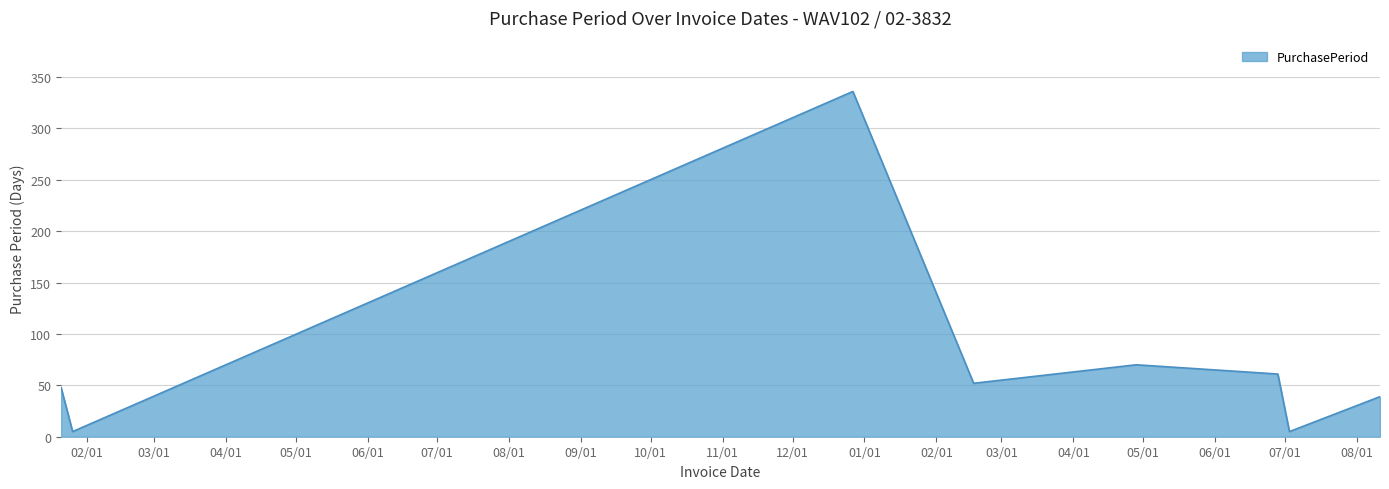

Reading right to left, list all the values displayed in this chart.

39	5	61	70	52	336	5	48